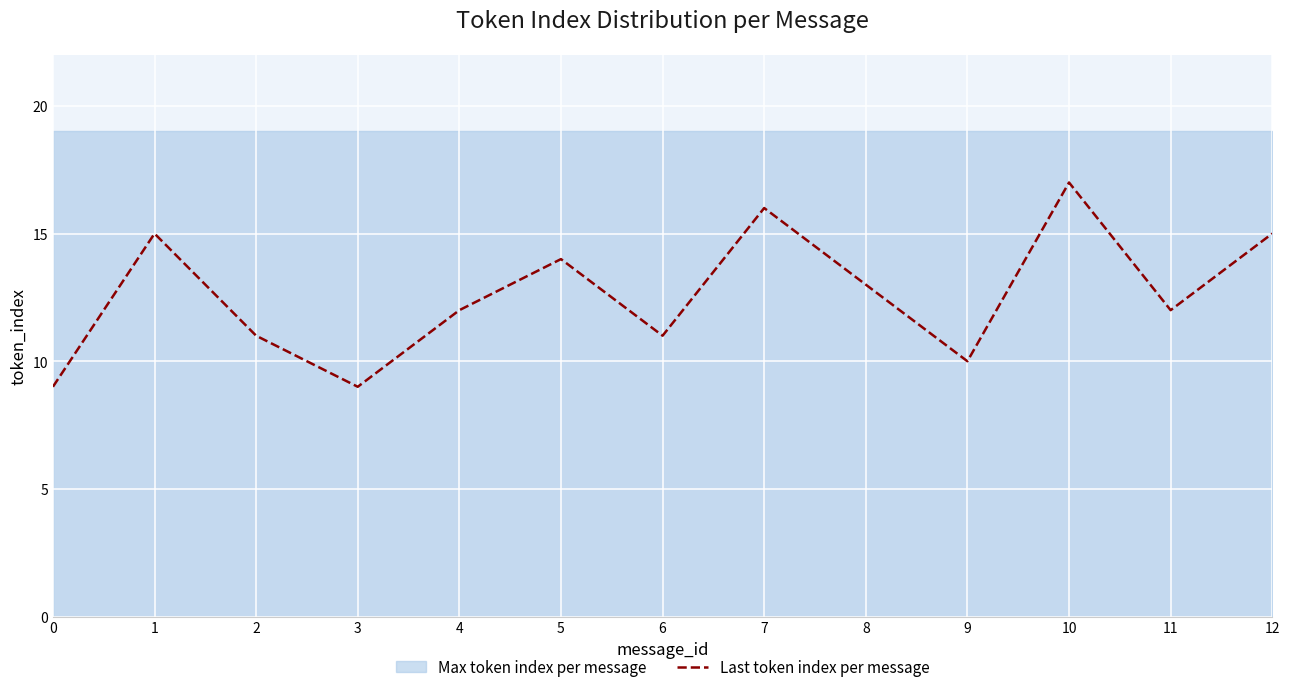

Count the values in the range 11 to 15.

8